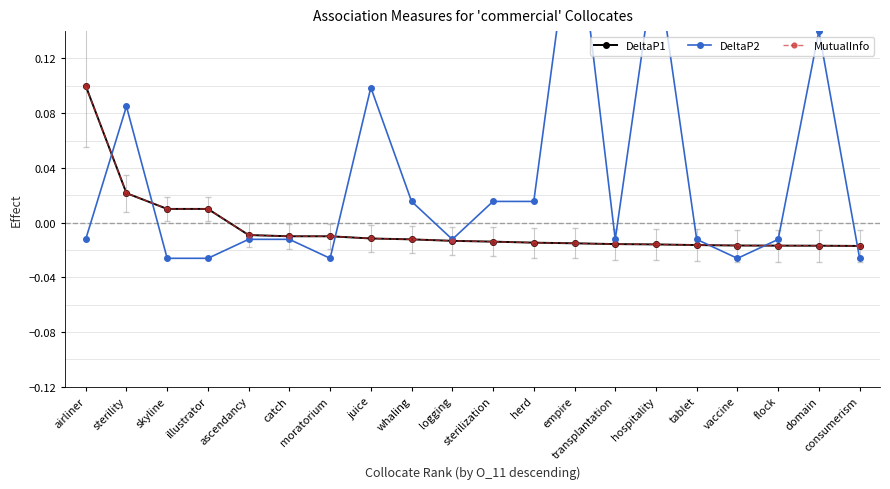

Rank the series by their maximum value, from highest to lowest.

DeltaP2, DeltaP1, MutualInfo